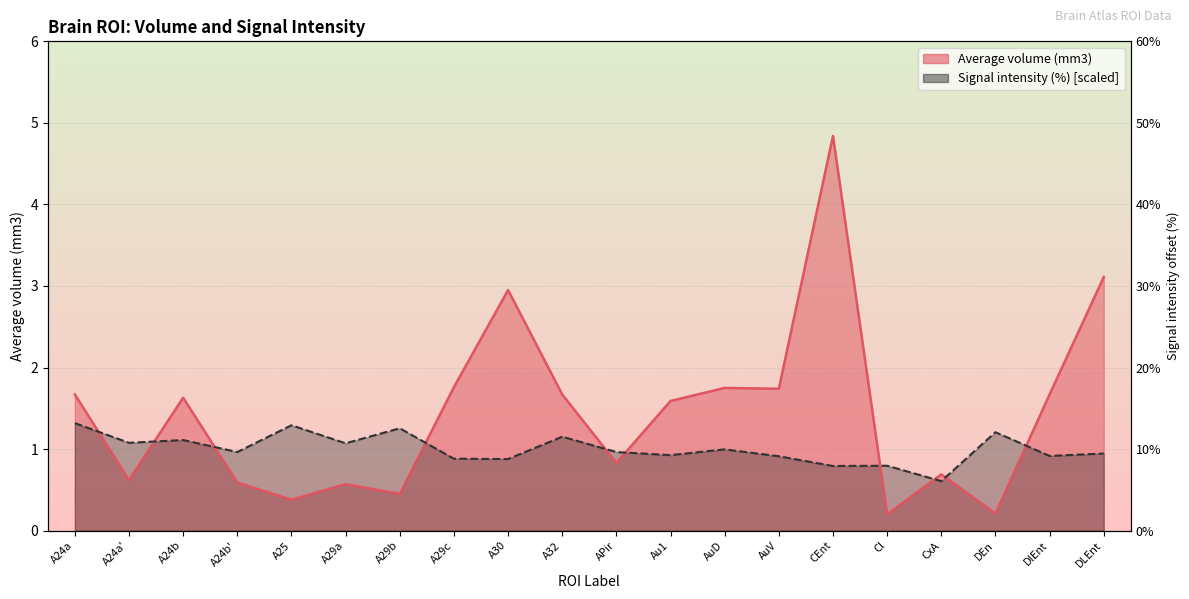

Which series has the largest range (max minus min)?

Average volume (mm3)